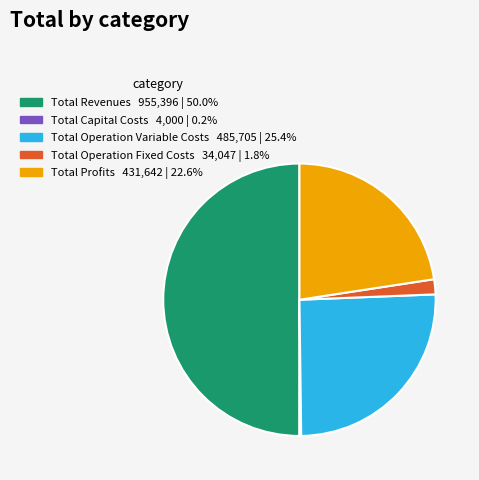

Do Total Revenues and Total Profits together represent more than half of the pie?

Yes